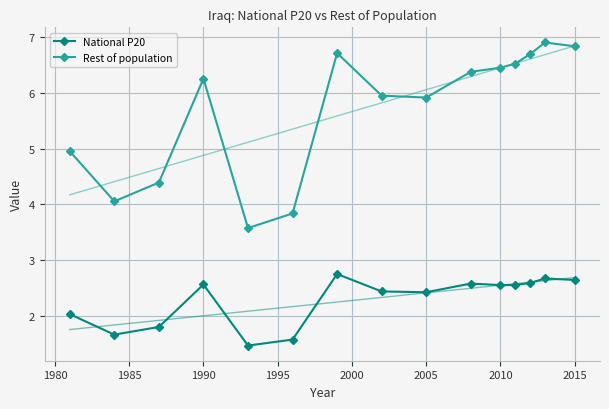

Which series has the largest total across all categories?

Rest of population